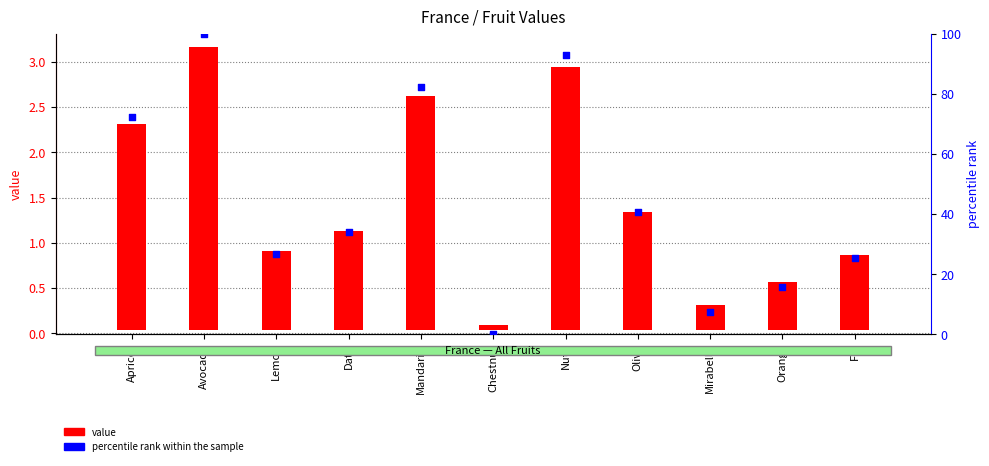

What are all the series names shown in the legend?

value, percentile rank within the sample